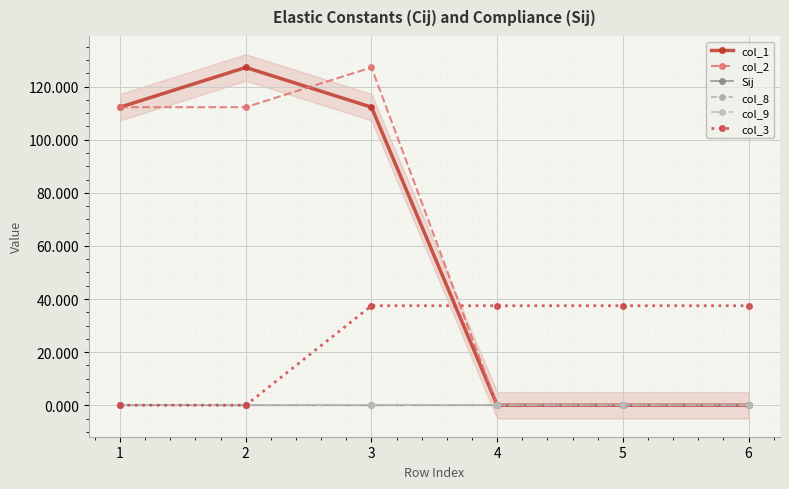

Reading left to right, transcribe all the data shown in this chart.

col_1: 112.2	127.2	112.2	0.0	0.0	0.0
col_2: 112.2	112.2	127.2	0.0	0.0	0.0
Sij: 0.0	-0.0	-0.0	0.0	0.0	0.0
col_8: -0.0	0.0	-0.0	0.0	0.0	0.0
col_9: -0.0	-0.0	0.0	0.0	0.0	0.0
col_3: 0.0	0.0	37.5	37.5	37.5	37.5